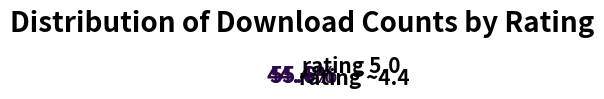

Count the number of slices in the pie.

2